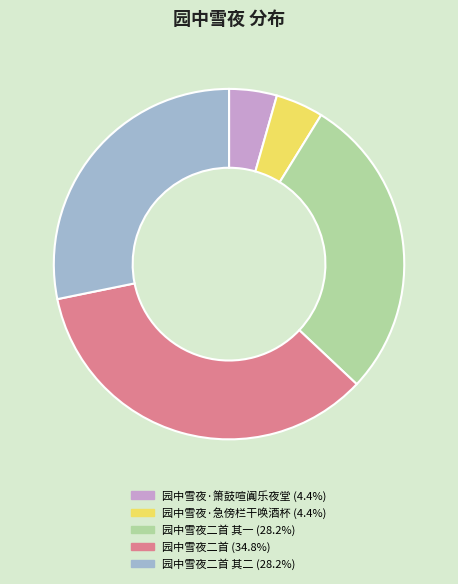

Does any single category account for the majority?

No